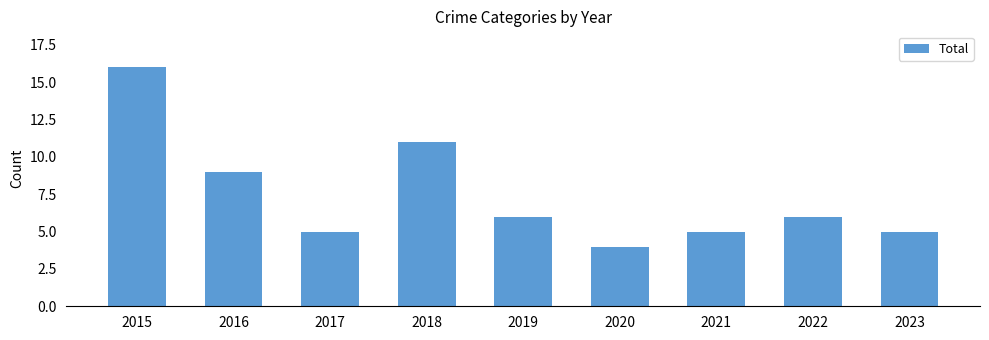

Read the value at 2021.

5